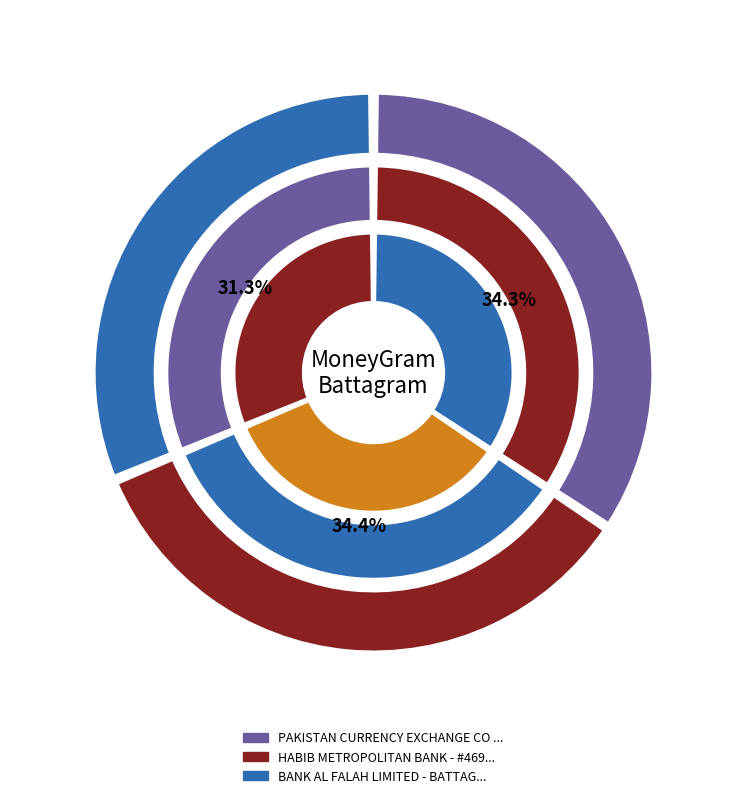

Does BANK AL FALAH LIMITED - BATTAGRAM BATTAK represent more than half of the total?

No